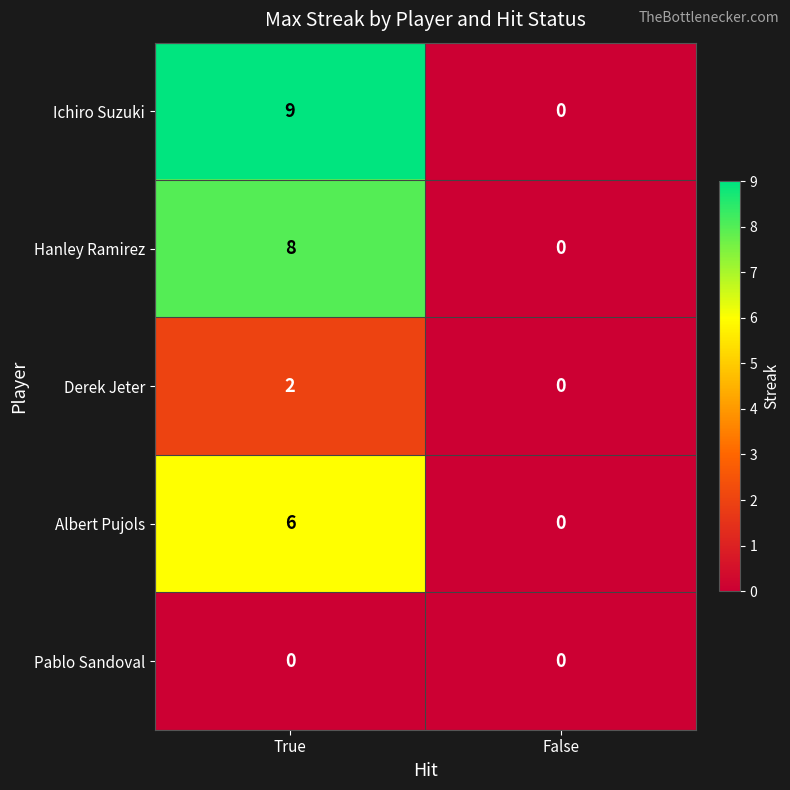

At how many categories does at least one series exceed 1?

1